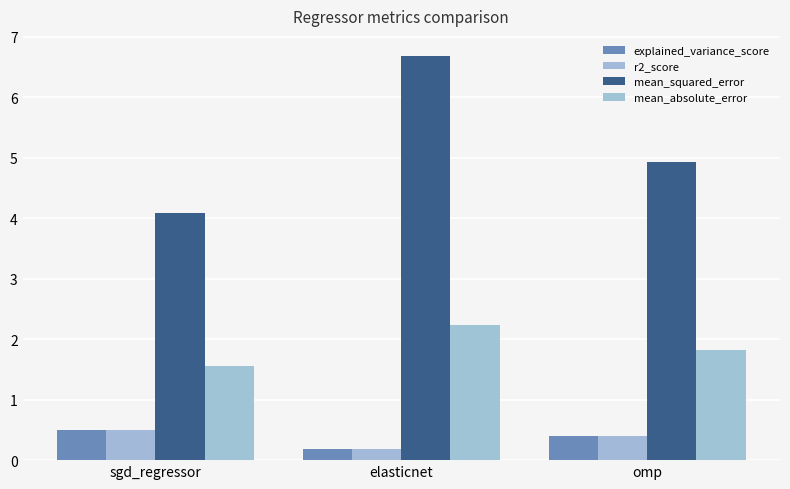

Are the bars grouped side by side (vs. stacked)?

Yes